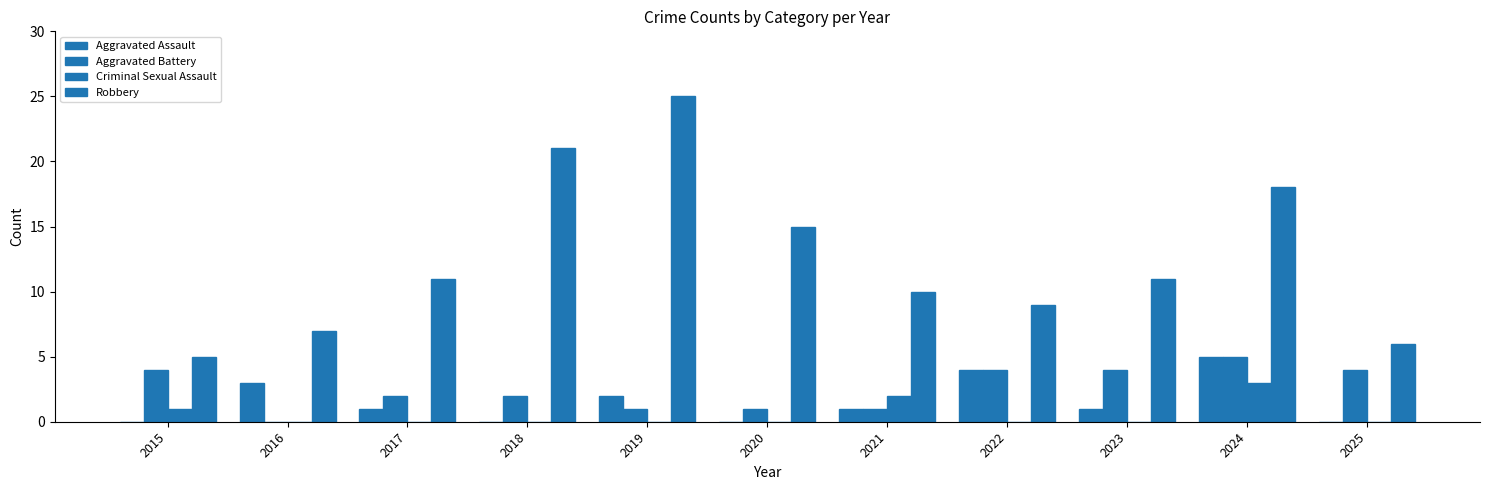

How many categories are shown in the chart?

11